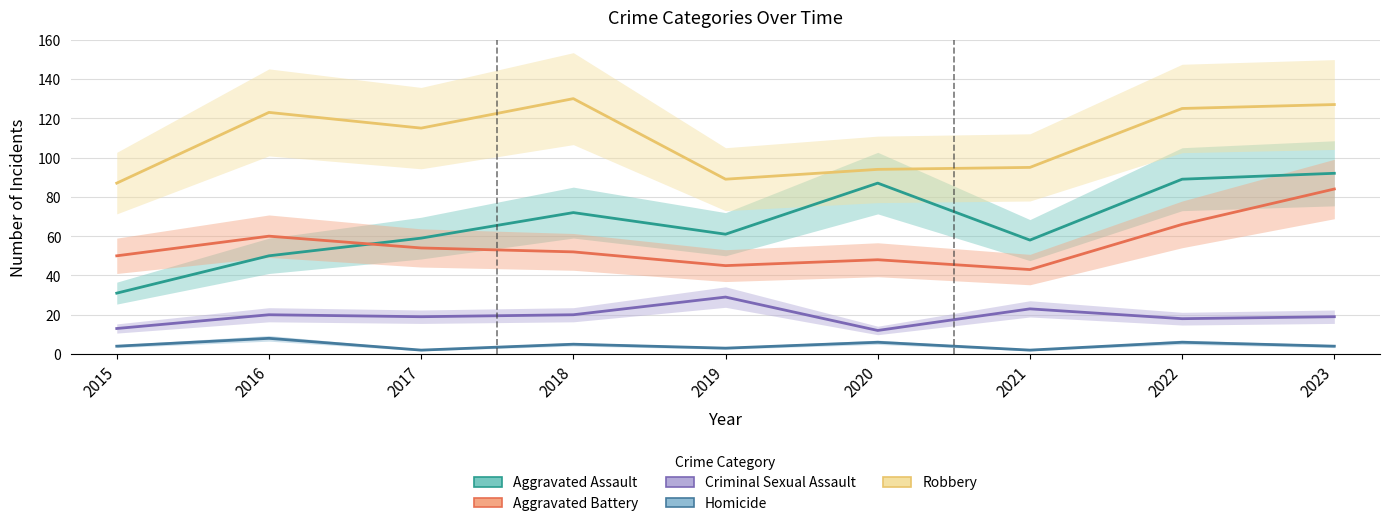

What is the highest value of the Aggravated Assault series?

92